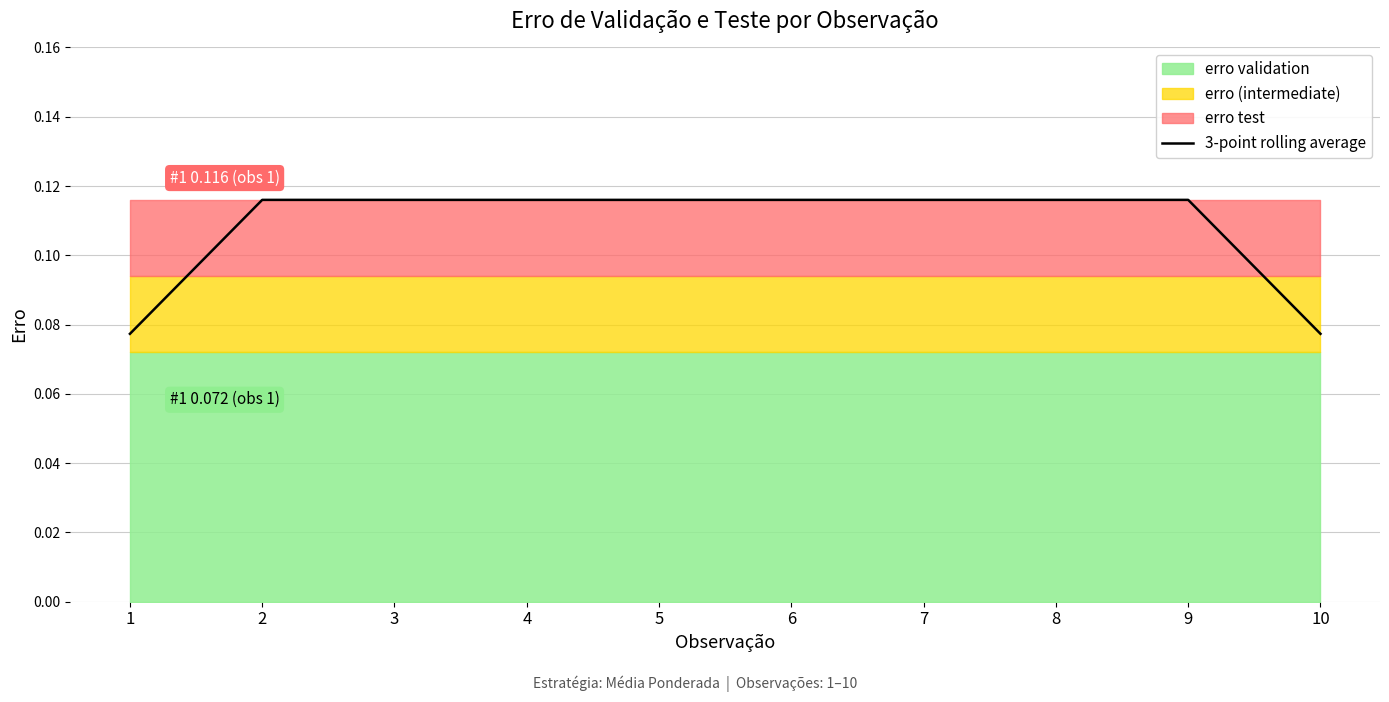

What is the sum of the values at 5 and 8?

0.2